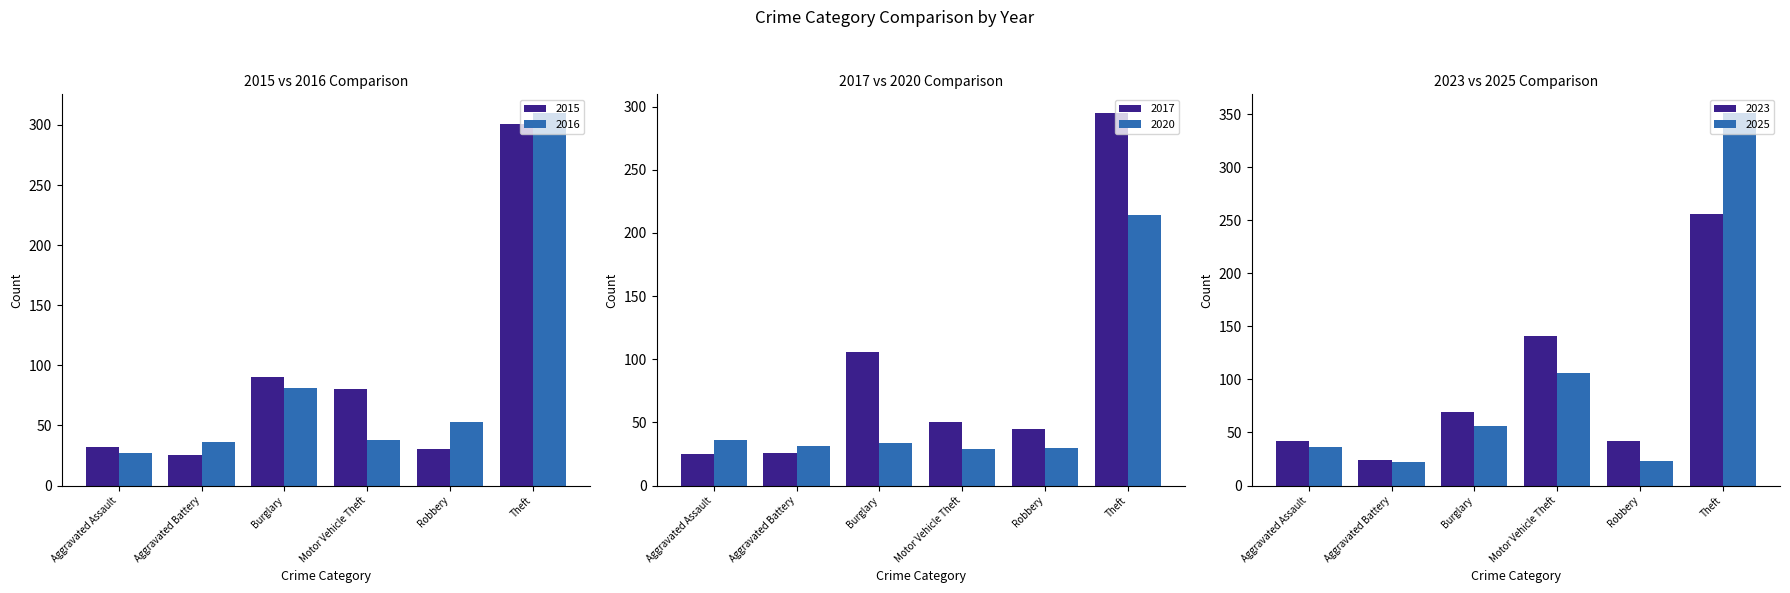

What value does the 2017 series have at Burglary?

106